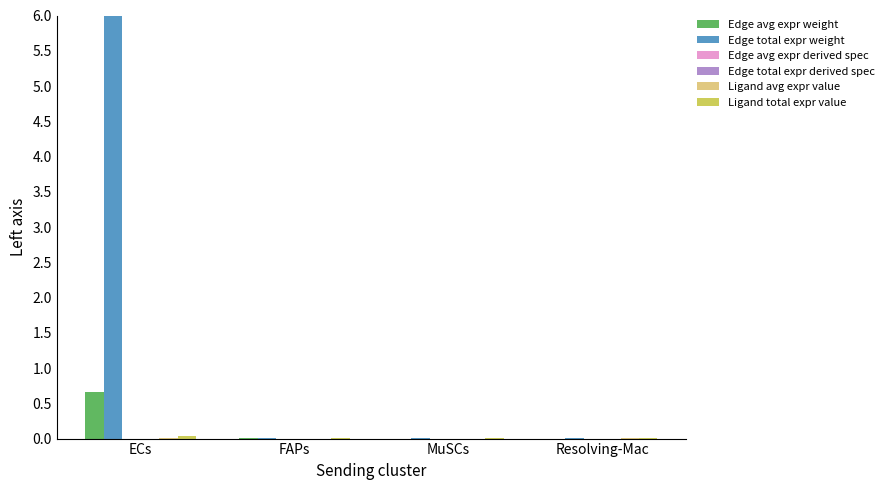

At which category is the sum across all series the highest?

ECs